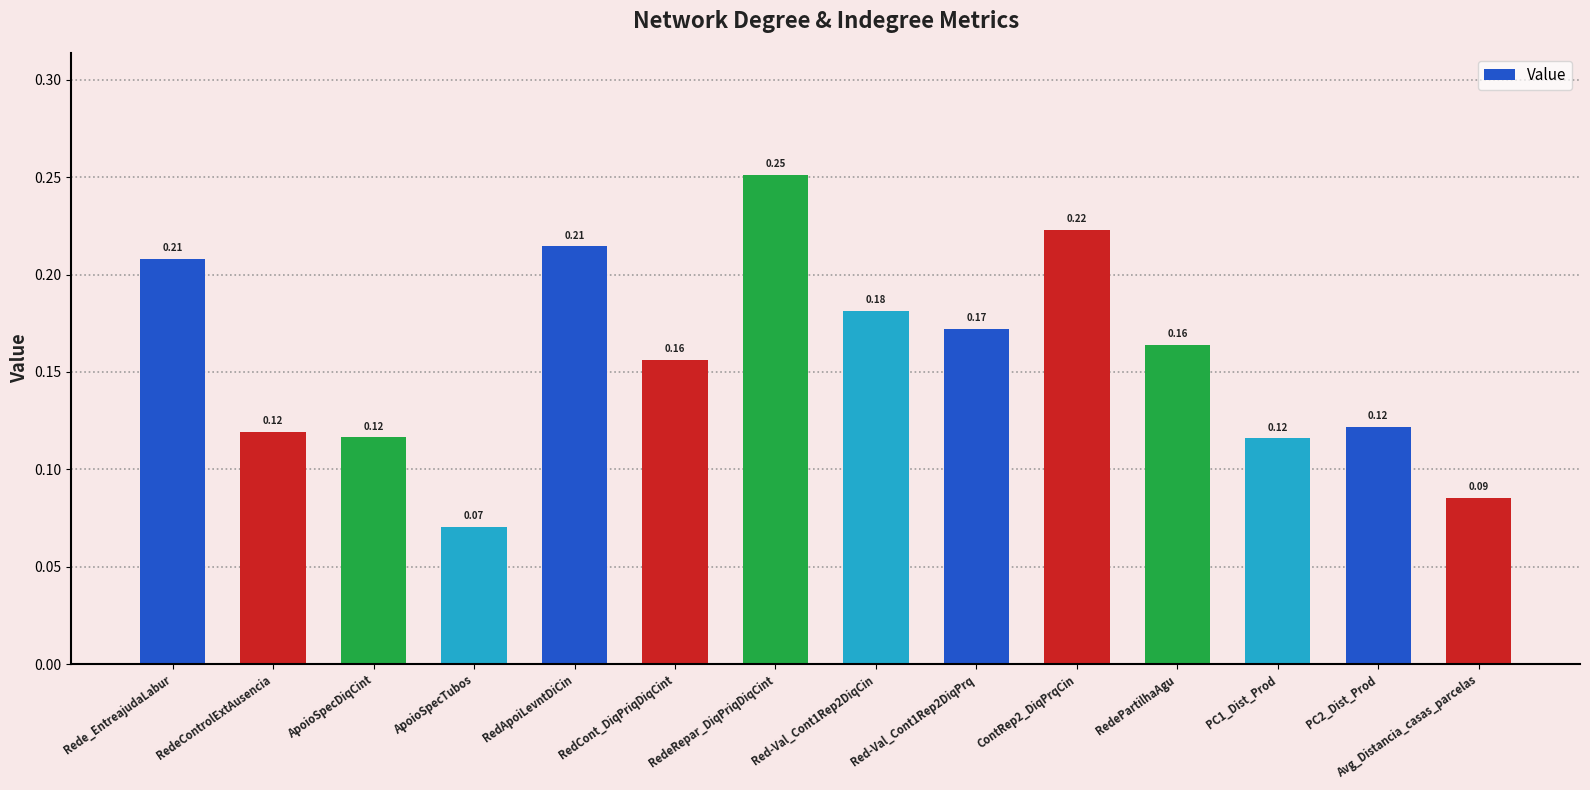

At which label is the value closest to 0?

ApoioSpecTubos